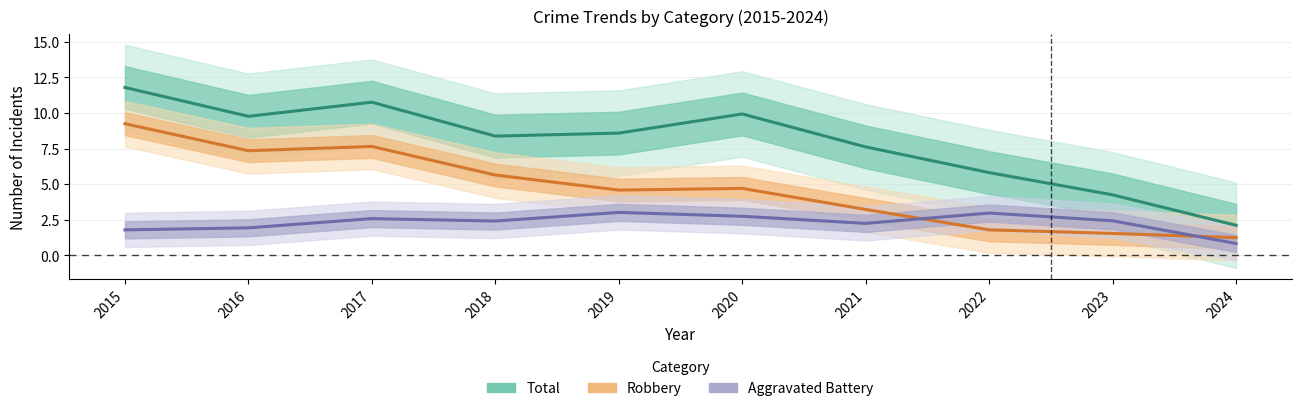

The value of Aggravated Battery at 2021 is 2.3. True or false?

True